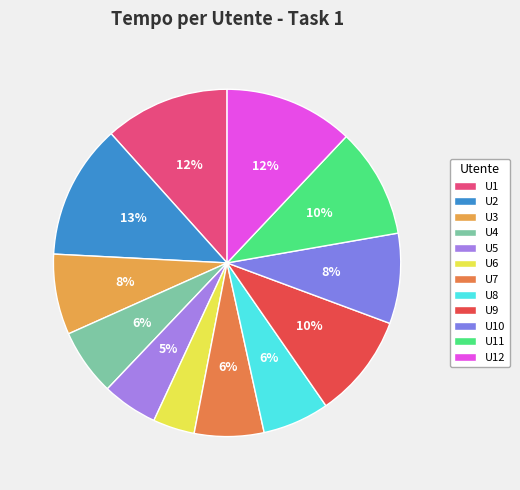

Does U8 represent more than half of the total?

No